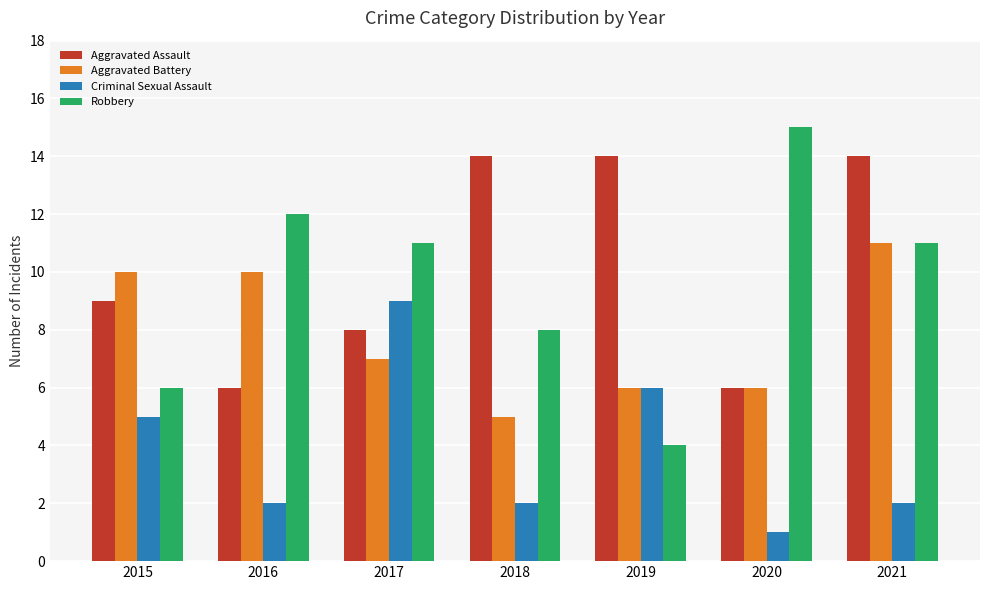

Which series has the widest spread of values?

Robbery